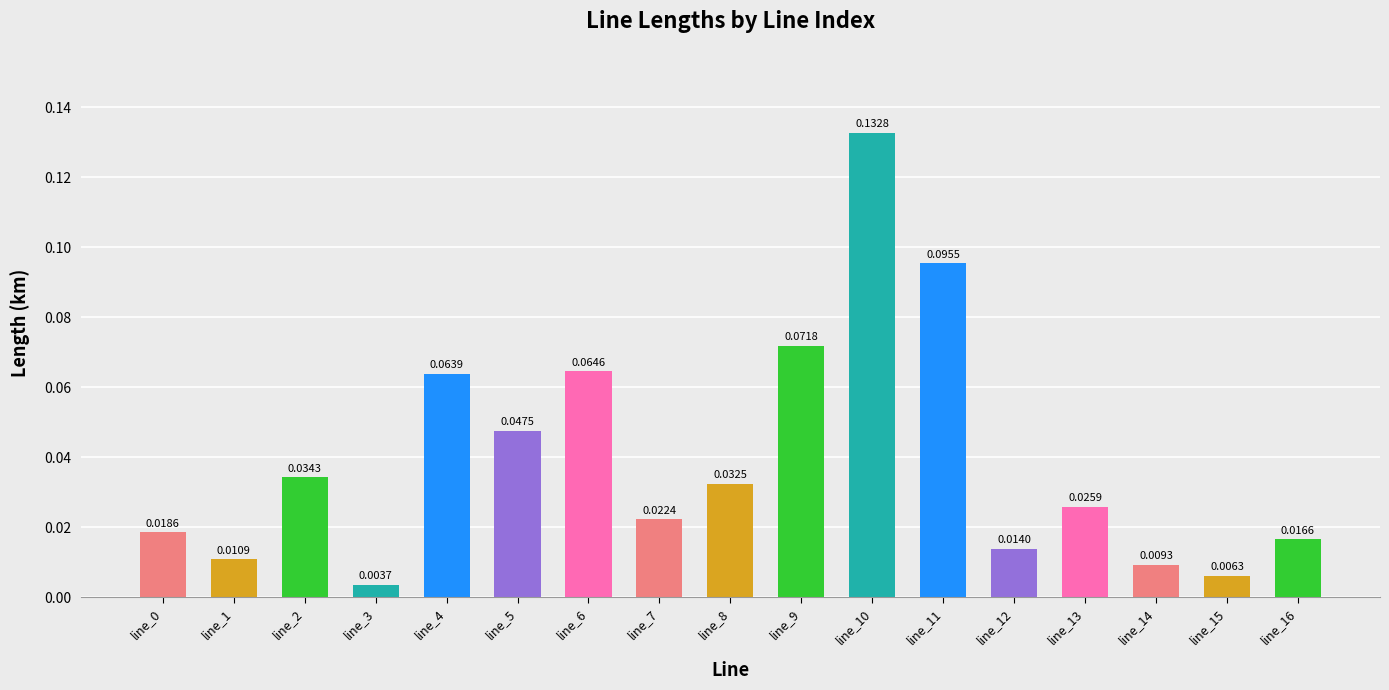

Where is the data nearest to the value 0?

line_3